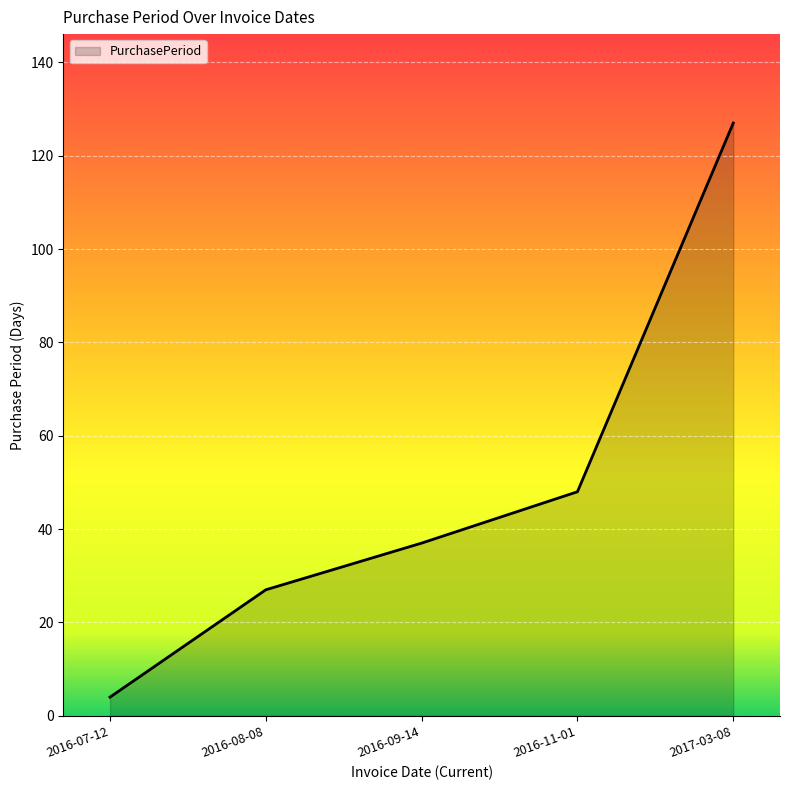

True or false: the data shows 127 at 2017-03-08.

True